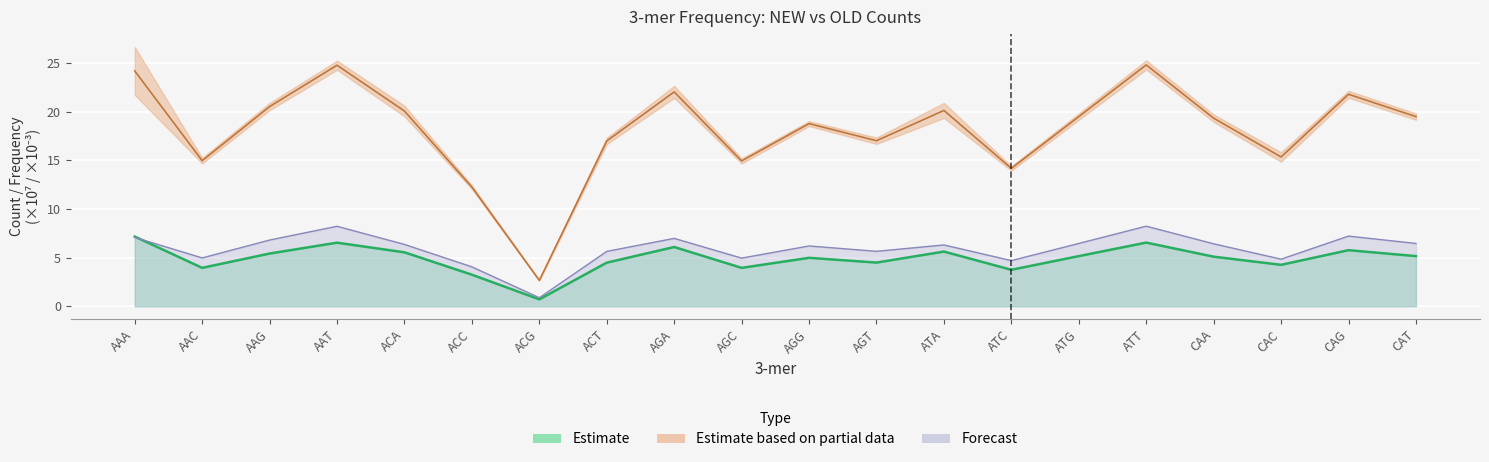

How many distinct data groups are displayed?

3